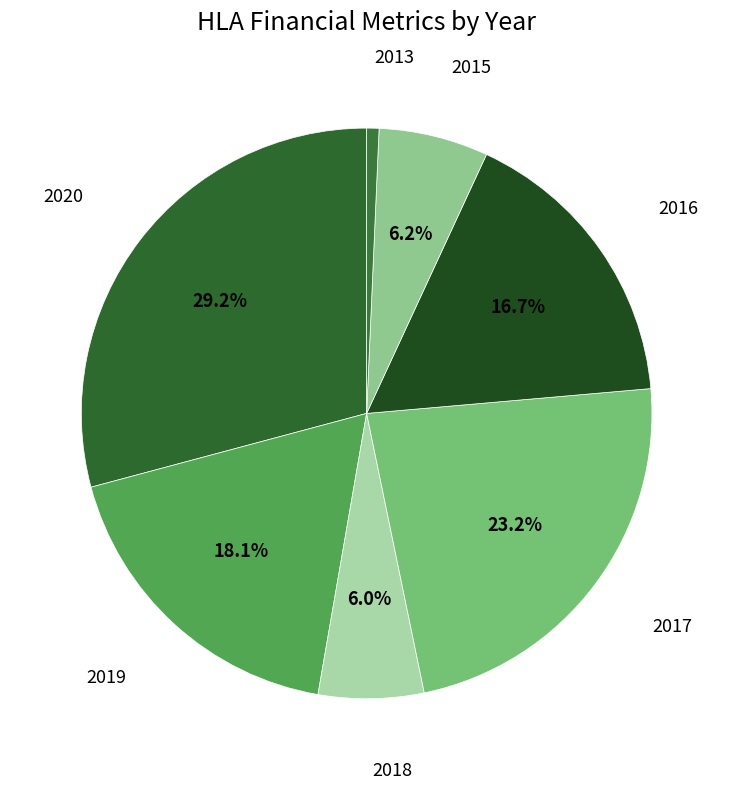

Is there any slice that represents more than half of the pie?

No